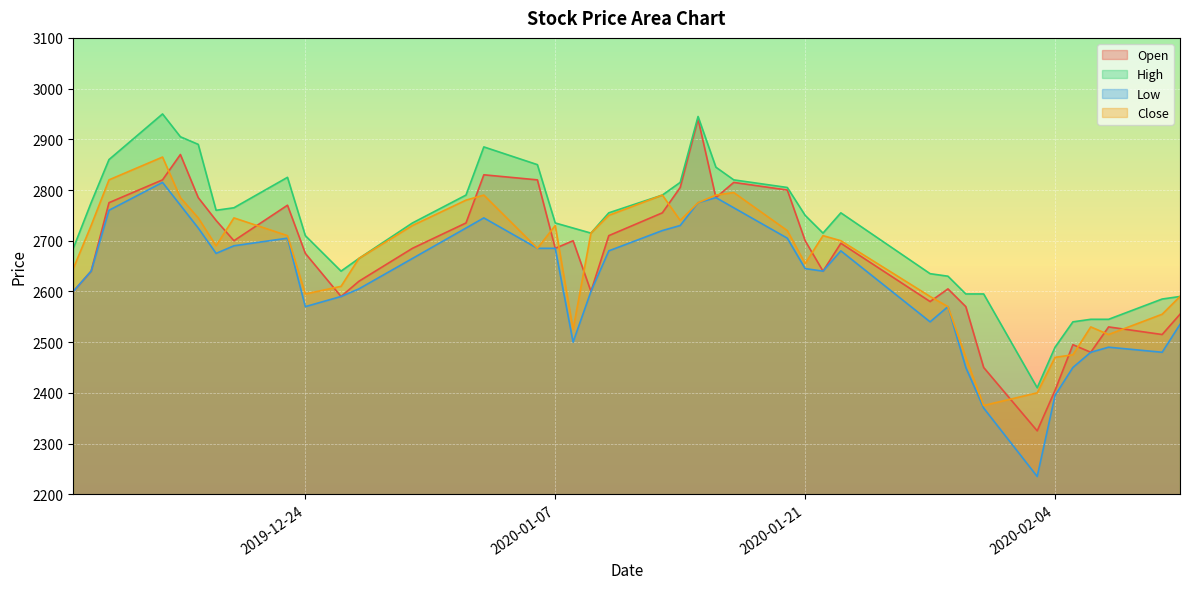

What is the sum of the Open values at 2019-12-18 and 2020-01-16?

5570